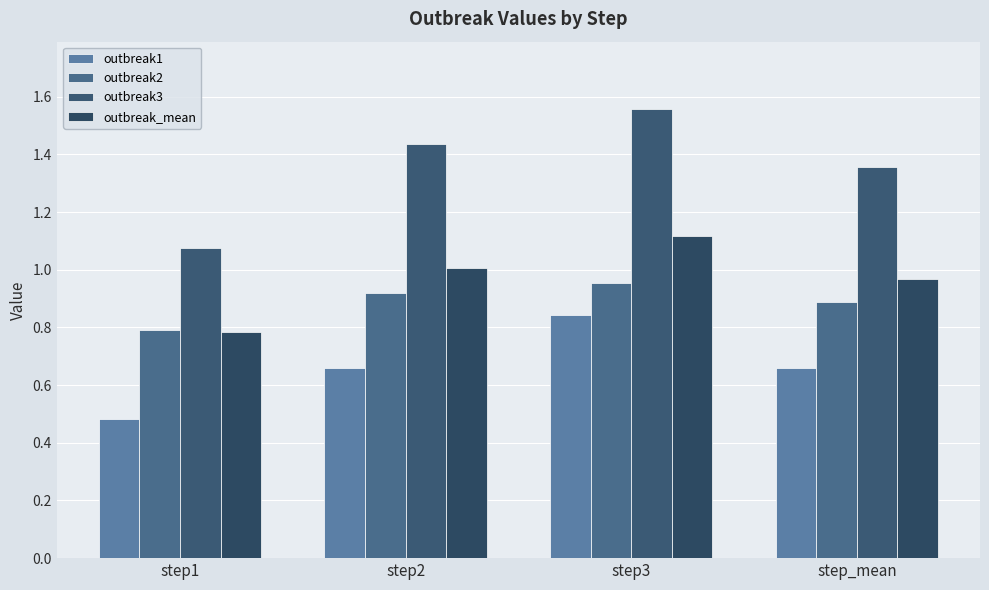

What is the total value across all series at step3?

4.5